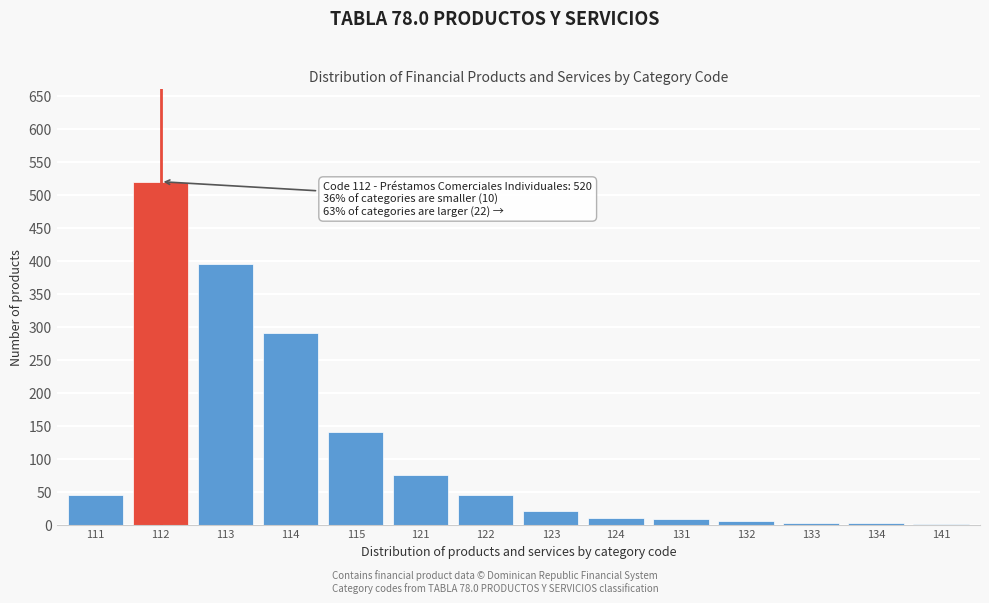

True or false: the data shows 75 at 121.

True